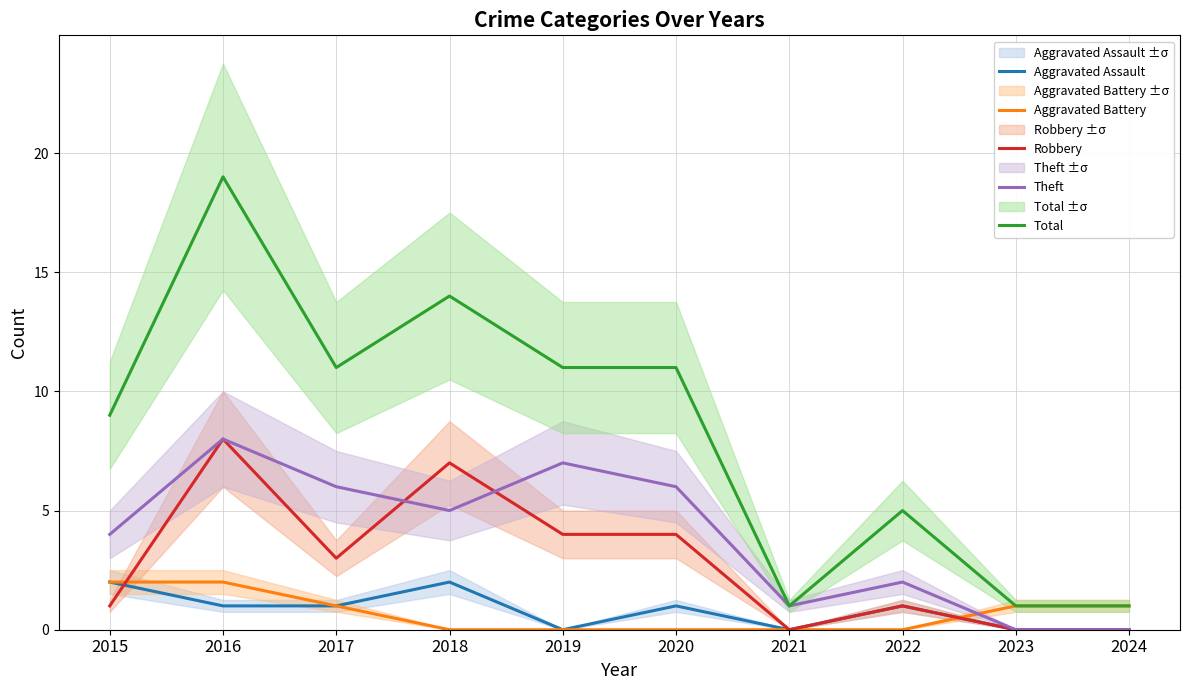

Read the Aggravated Assault value at 2016.

1